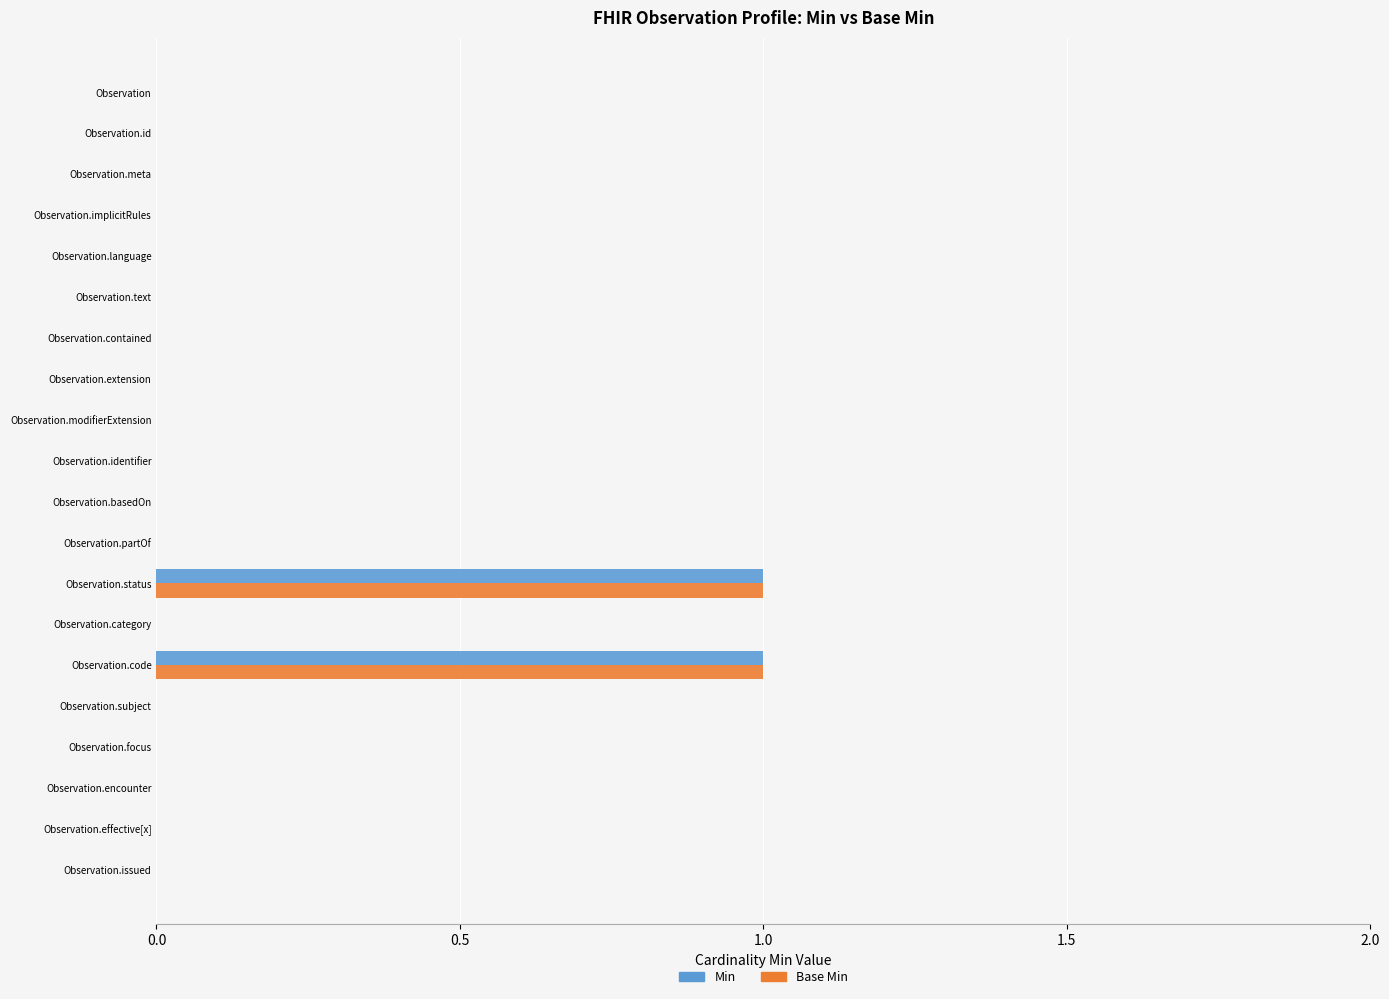

Count the number of categories in the chart.

20